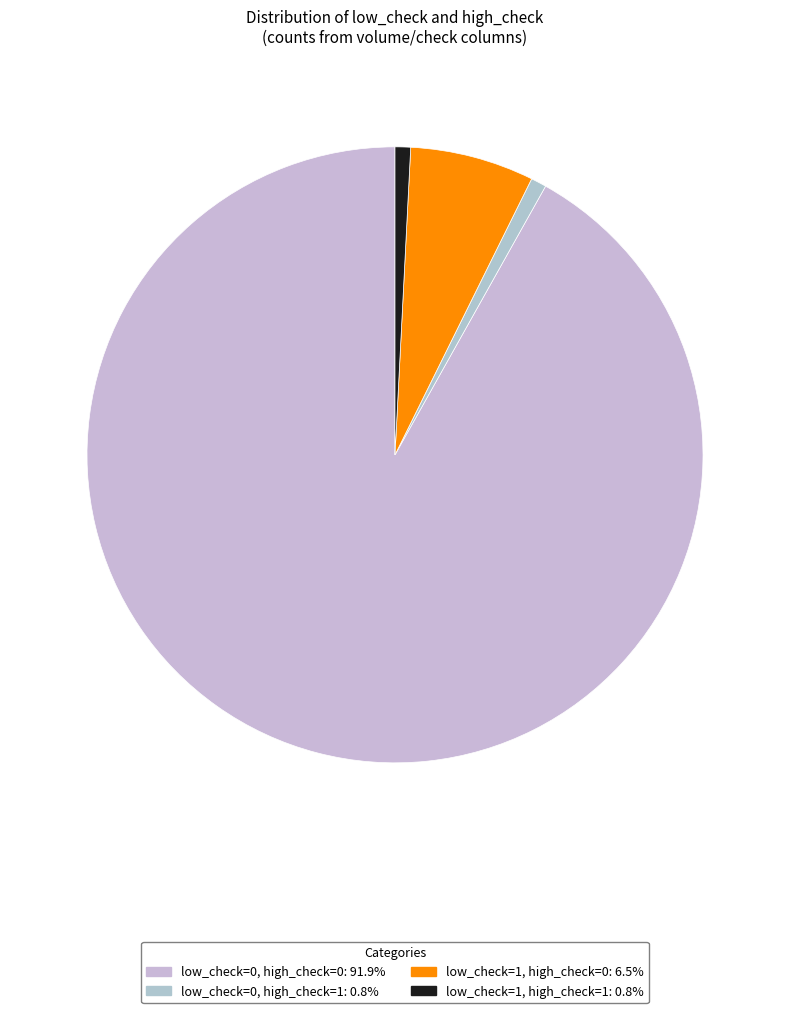

Which slice is the smallest?

low_check=0, high_check=1